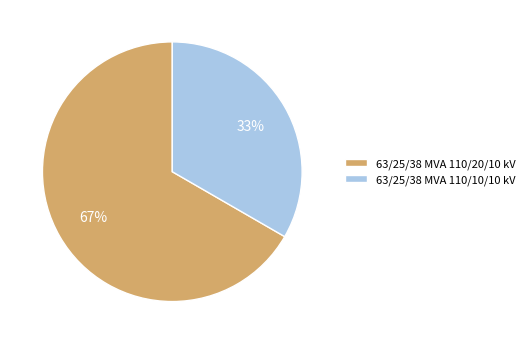

Combined, do 63/25/38 MVA 110/10/10 kV and 63/25/38 MVA 110/20/10 kV account for over 50%?

Yes